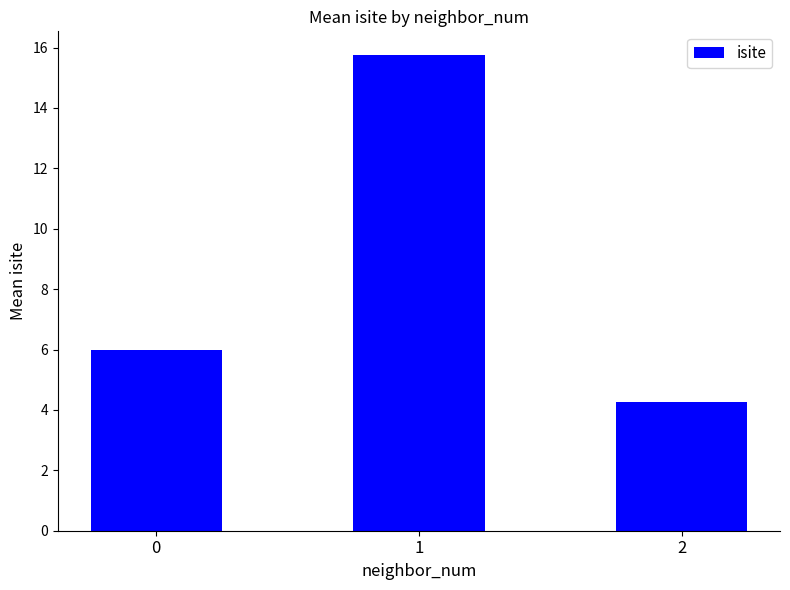

Rank the categories by value from lowest to highest.

2, 0, 1